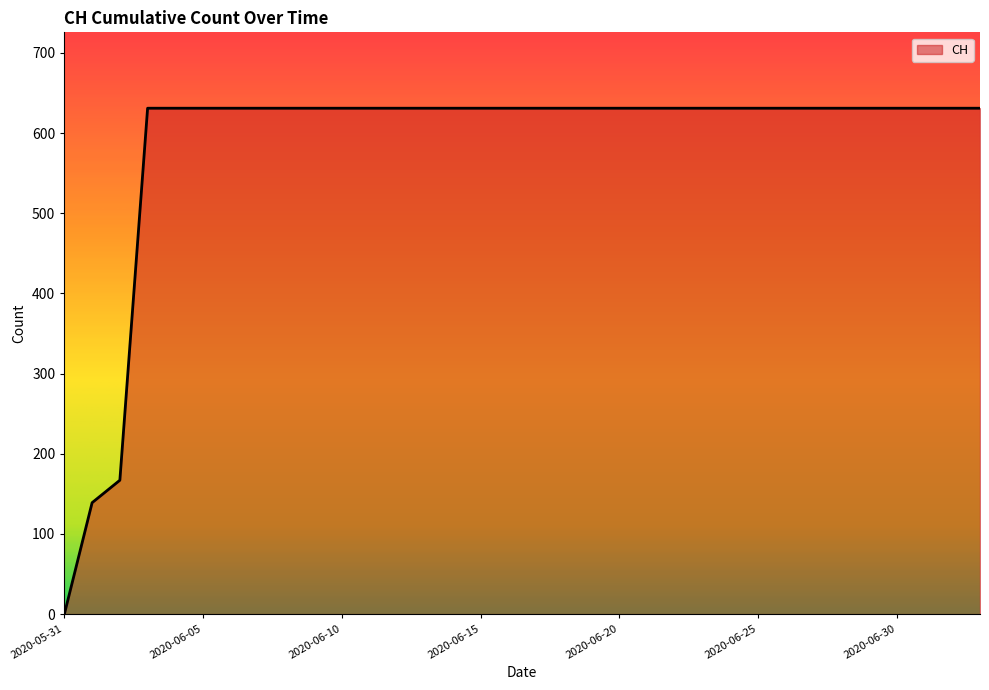

What is the maximum value shown in the chart?

631